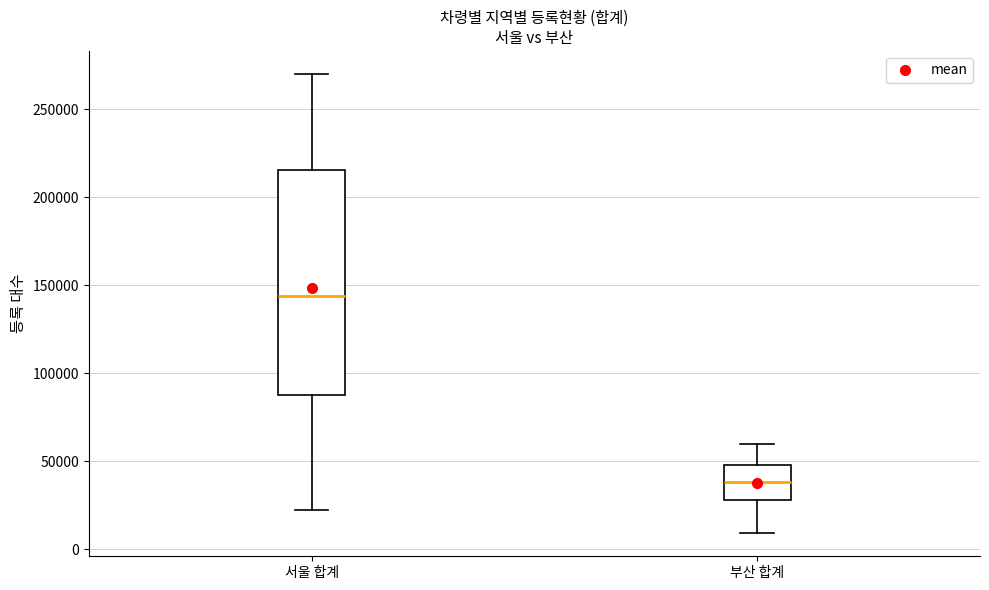

Where does the lower whisker of the box for 부산 합계 end on the y-axis? The values are not printed on the chart, so give them approximately, as read against the axis.

10000